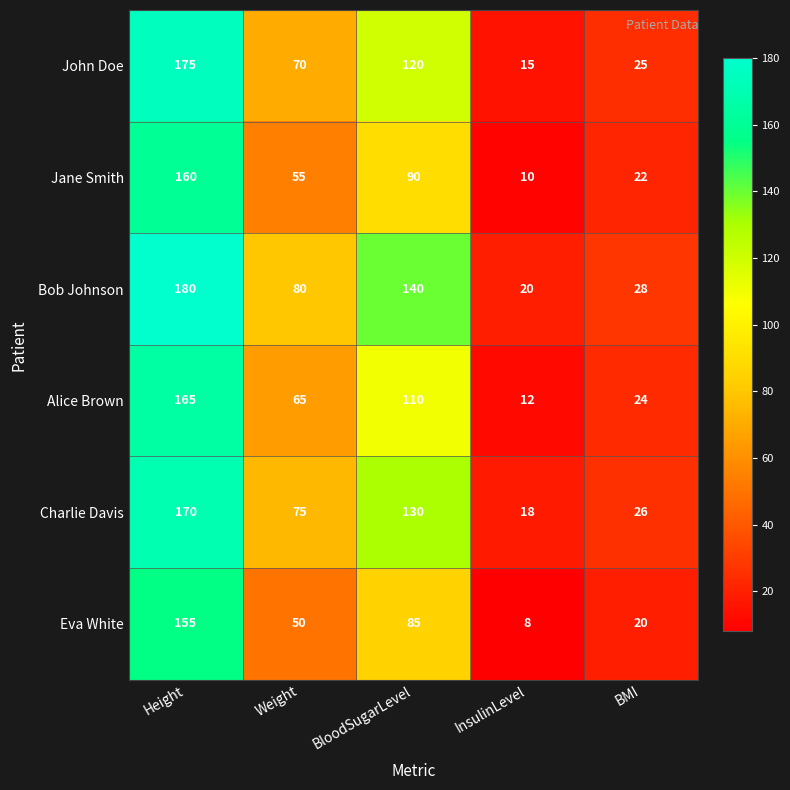

What is the total value across all series at Weight?

395